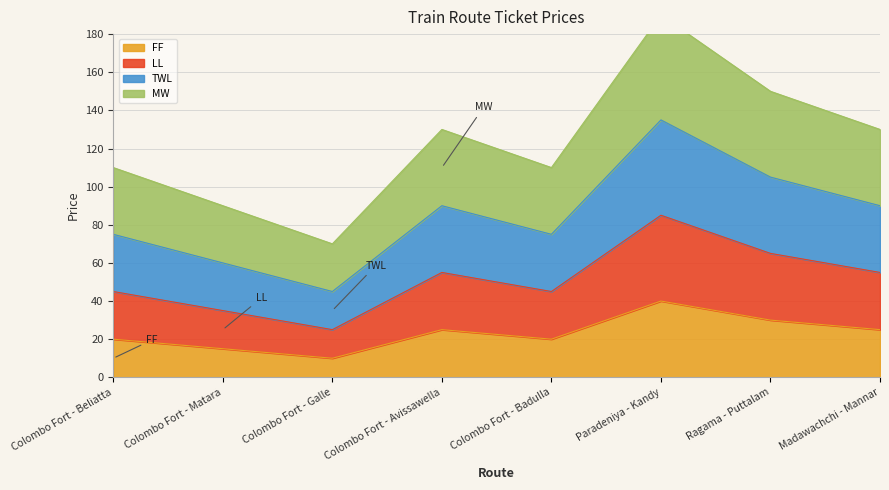

Between Ragama - Puttalam and Colombo Fort - Matara, which is larger?

Ragama - Puttalam